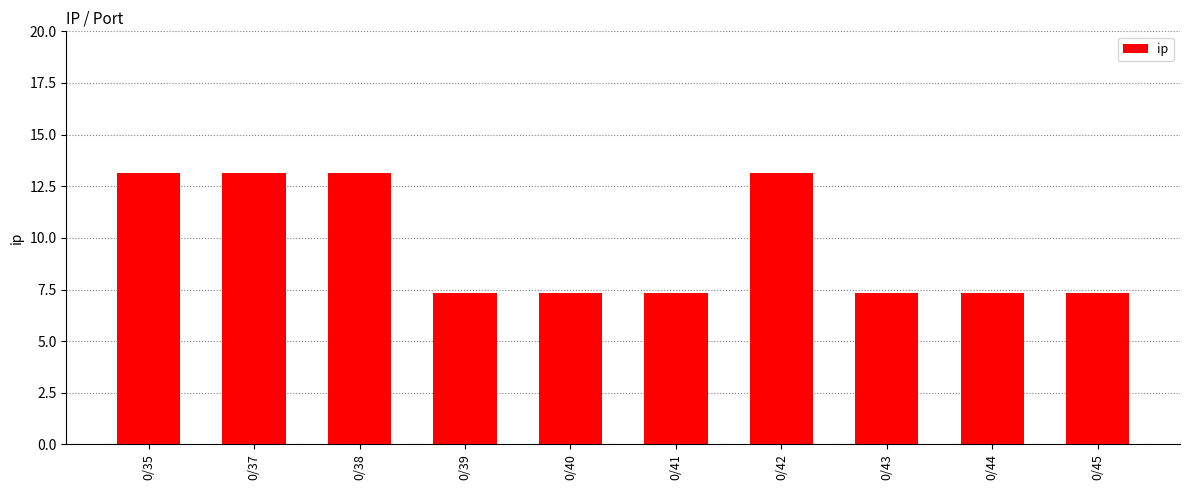

What is the difference between the maximum and minimum values?

5.8